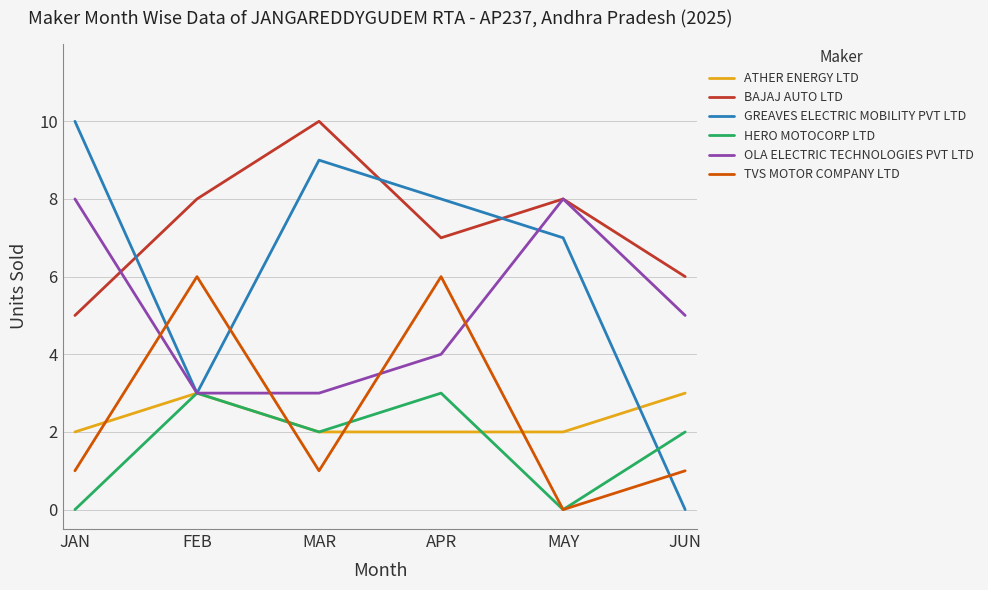

The value of TVS MOTOR COMPANY LTD at FEB is 4. True or false?

False